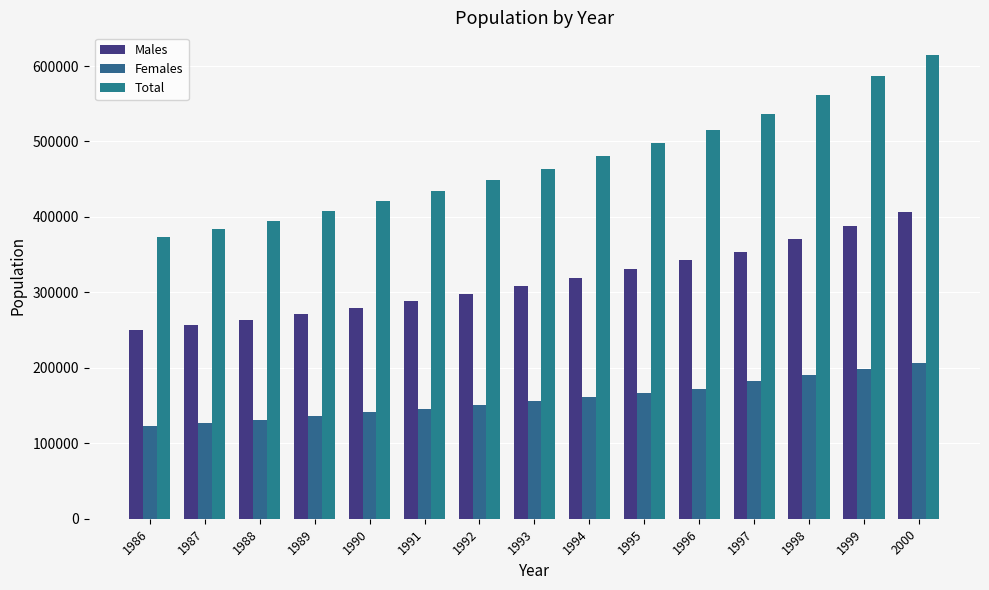

What is the difference between the highest and lowest values at 1998?

370742